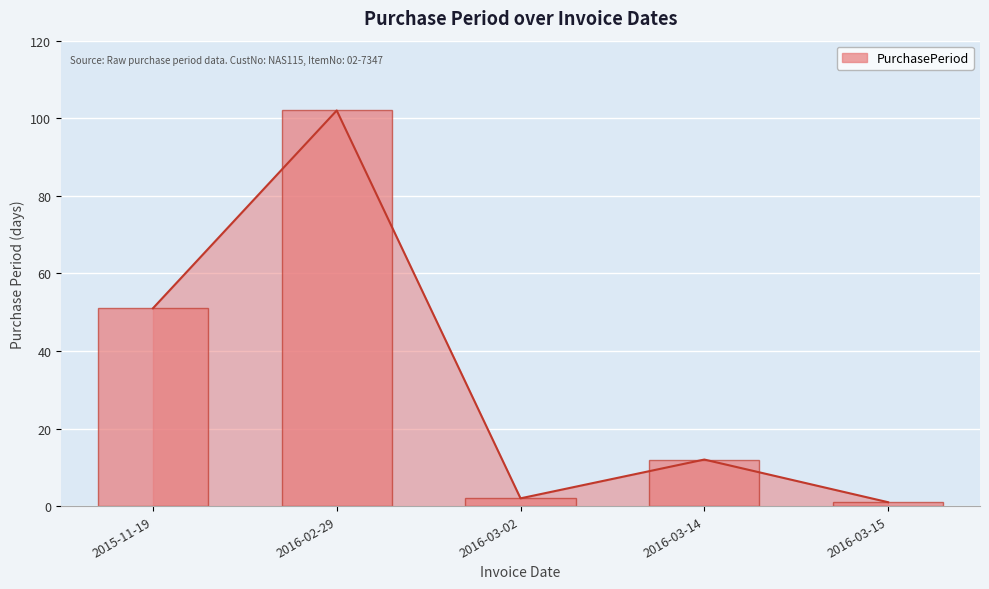

How many values are below 12?

2